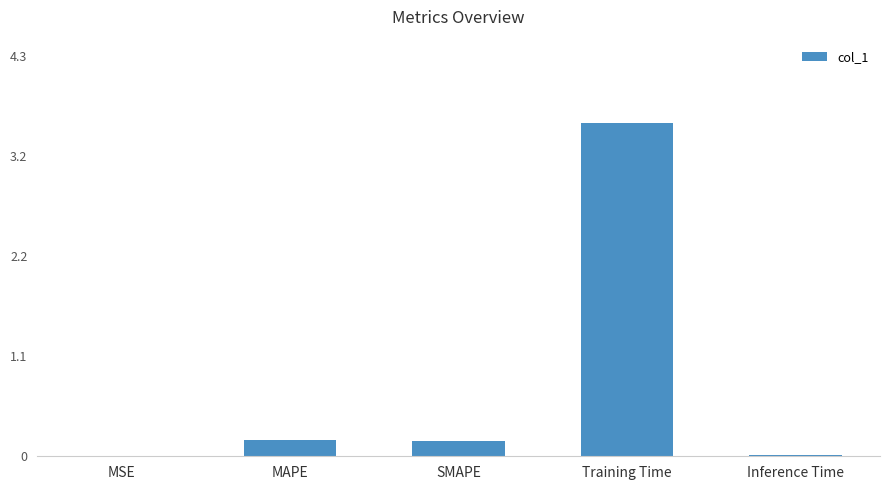

What is the change in value from SMAPE to Inference Time?

-0.2